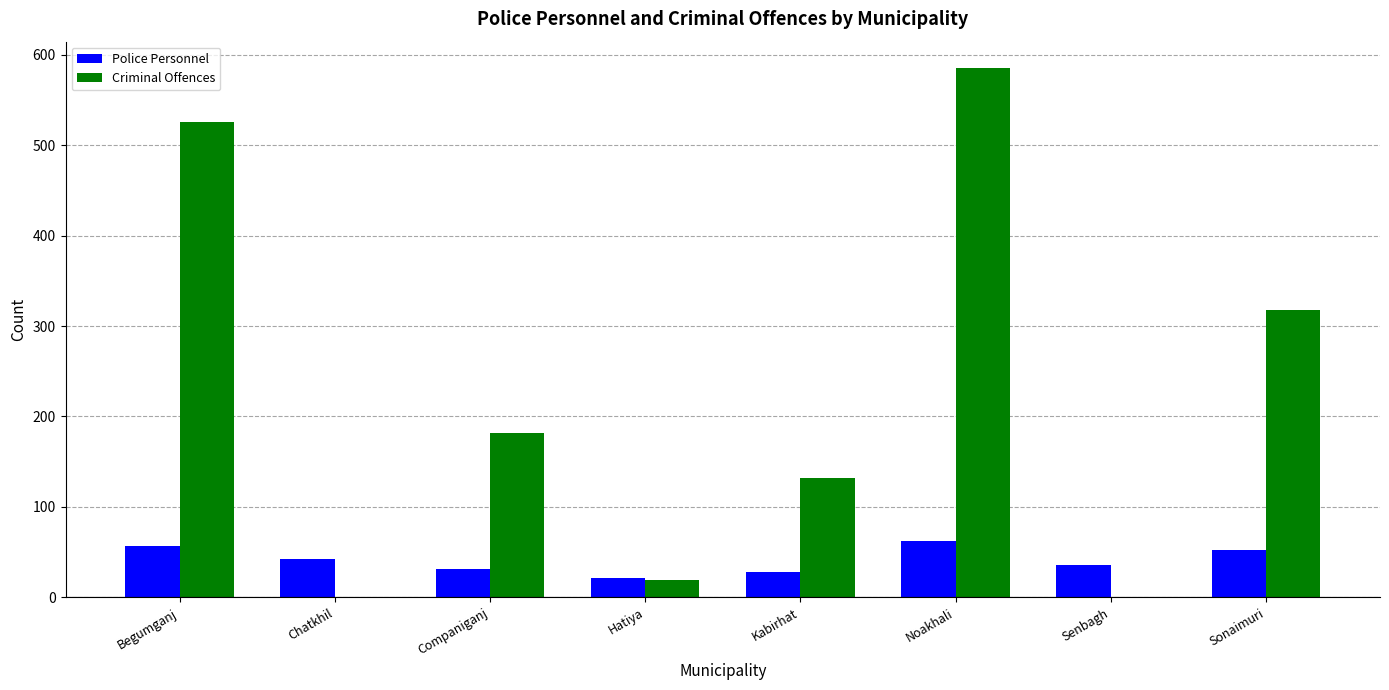

At which label is Criminal Offences closest to 292?

Sonaimuri